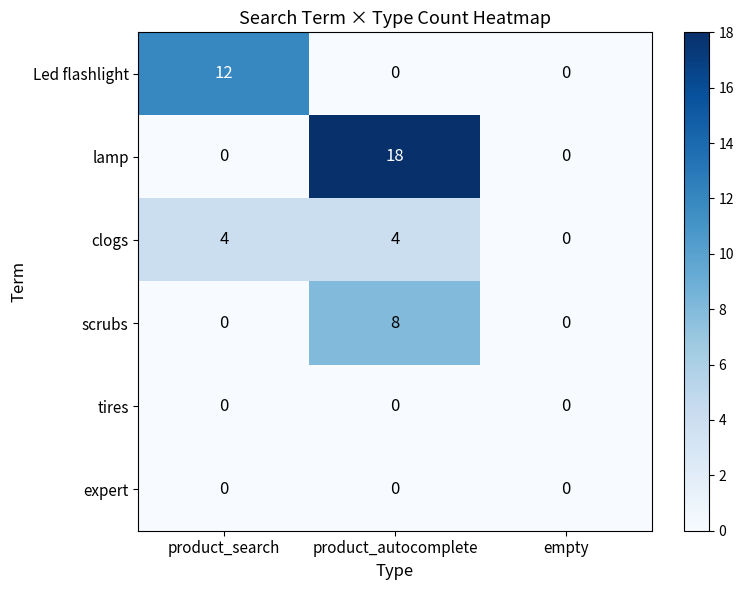

How many lamp values are between 0 and 18?

3